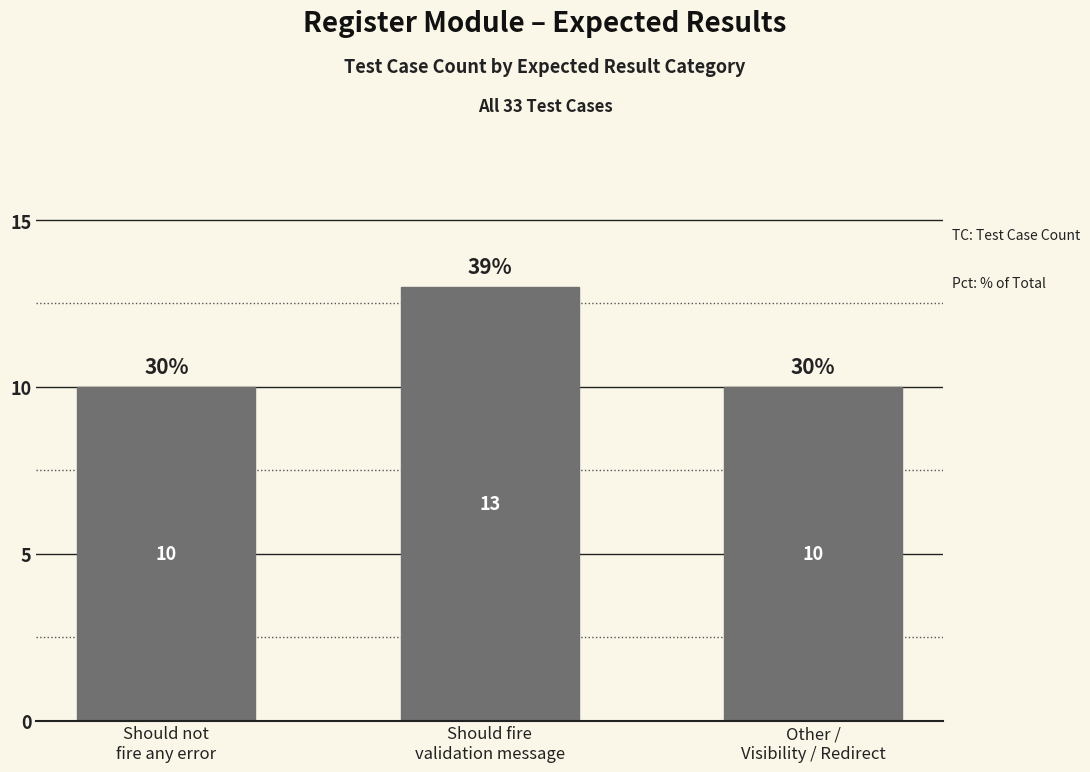

What is the sum of the values at Other /
Visibility / Redirect and Should fire
validation message?

23